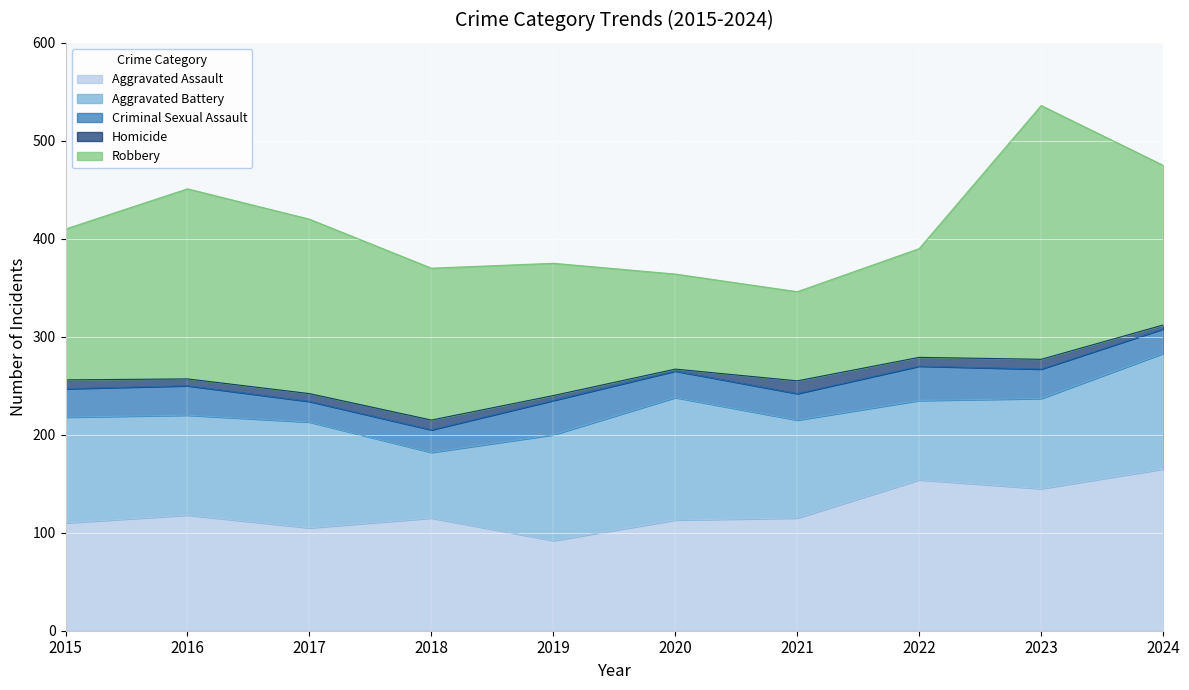

Where is the first local minimum for Criminal Sexual Assault?

2017